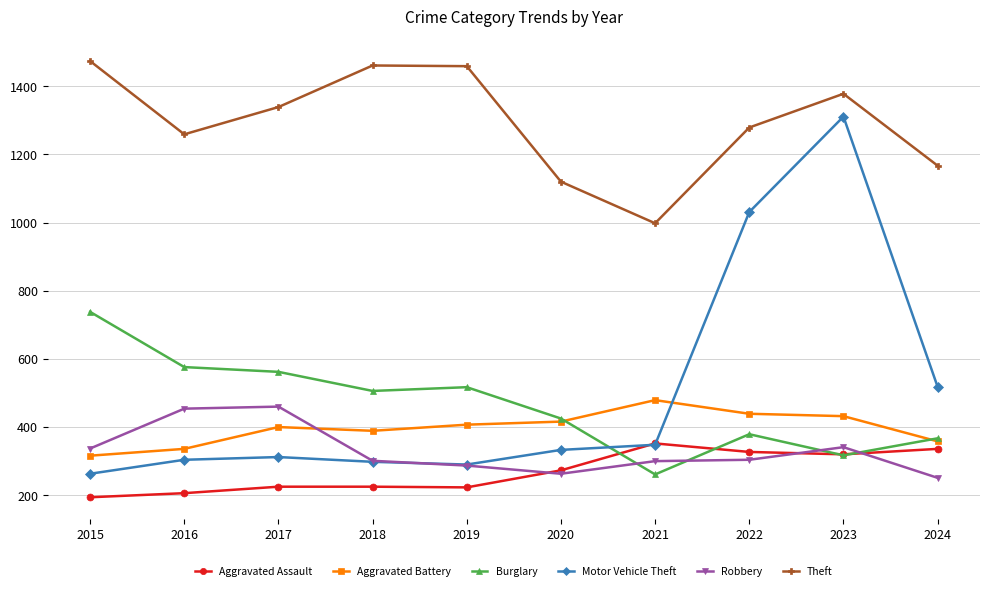

What is the minimum value for Theft?

998